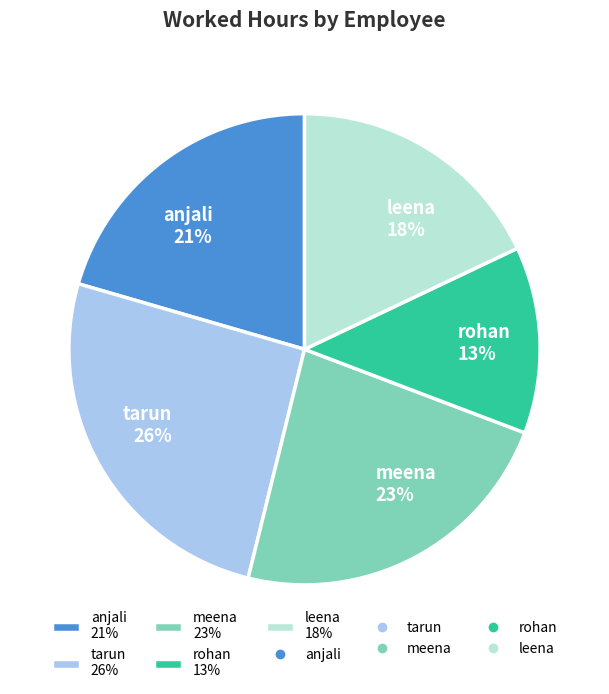

What percentage is the leena slice, to the nearest percent?

18%